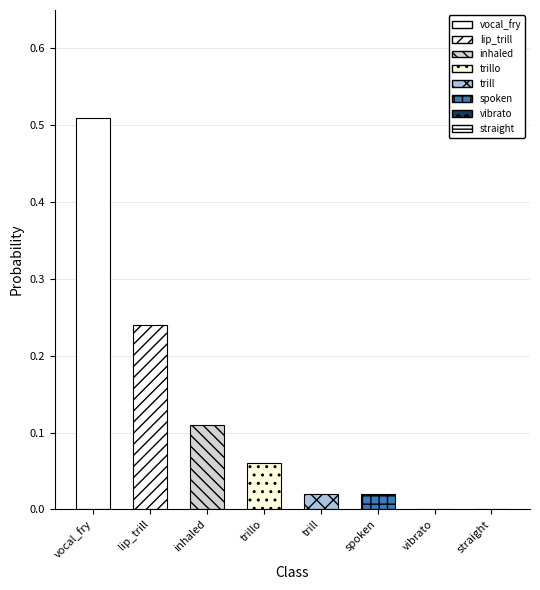

Are the bars horizontal?

No